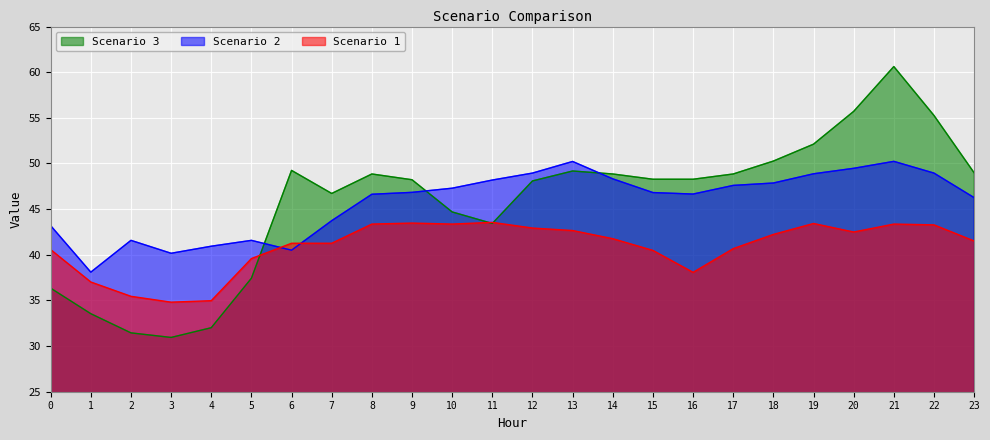

Is the value of Scenario 2 at 1 greater than the value of Scenario 3 at 19?

No